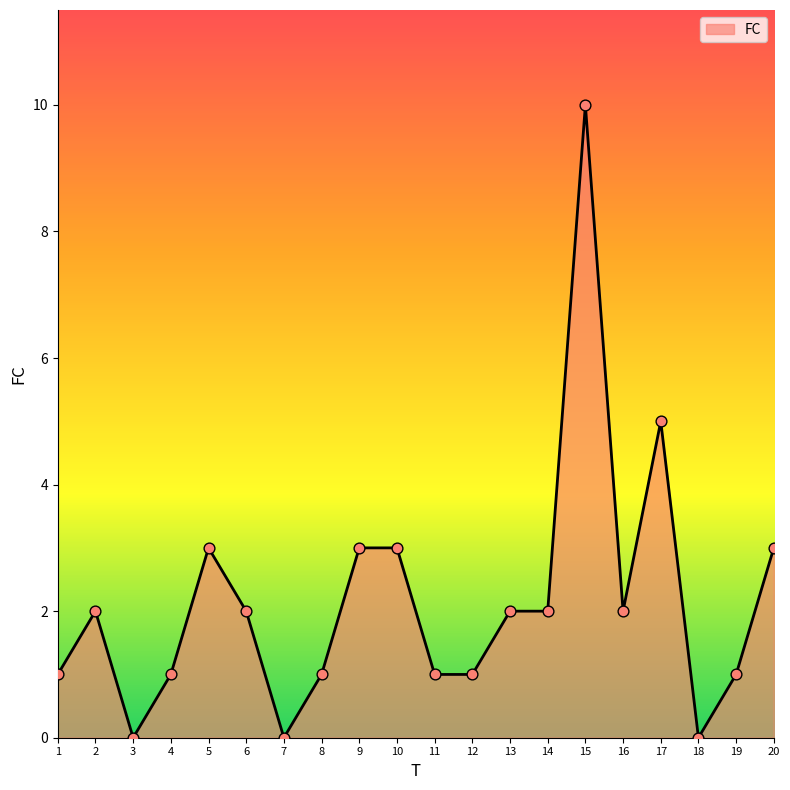

Between 3 and 6, which is larger?

6